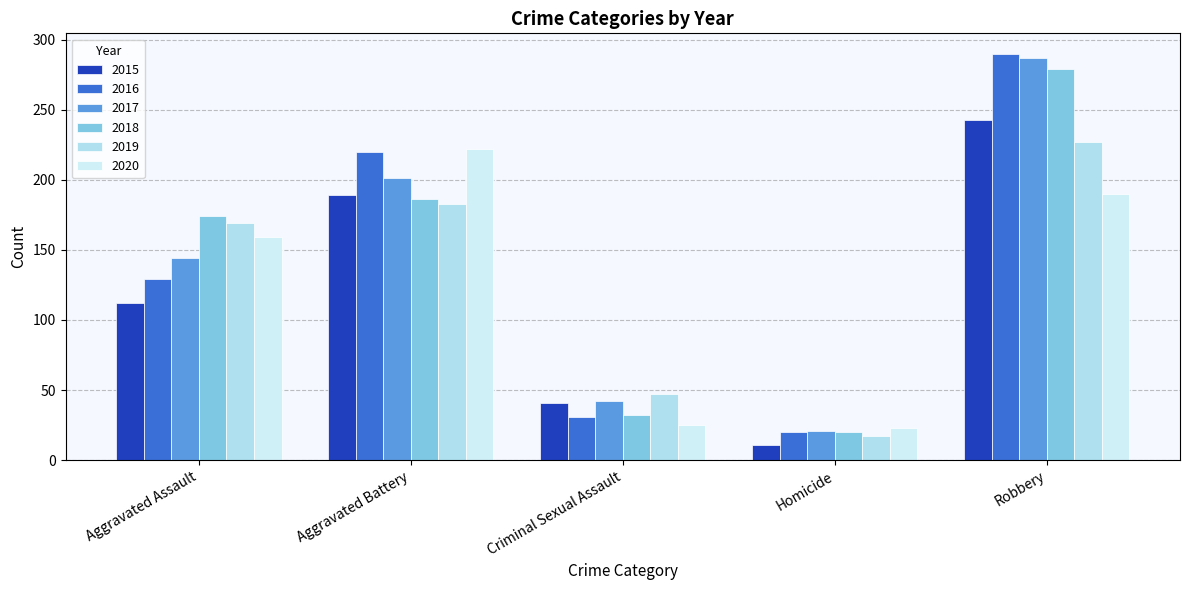

What position from the right is Robbery?

1